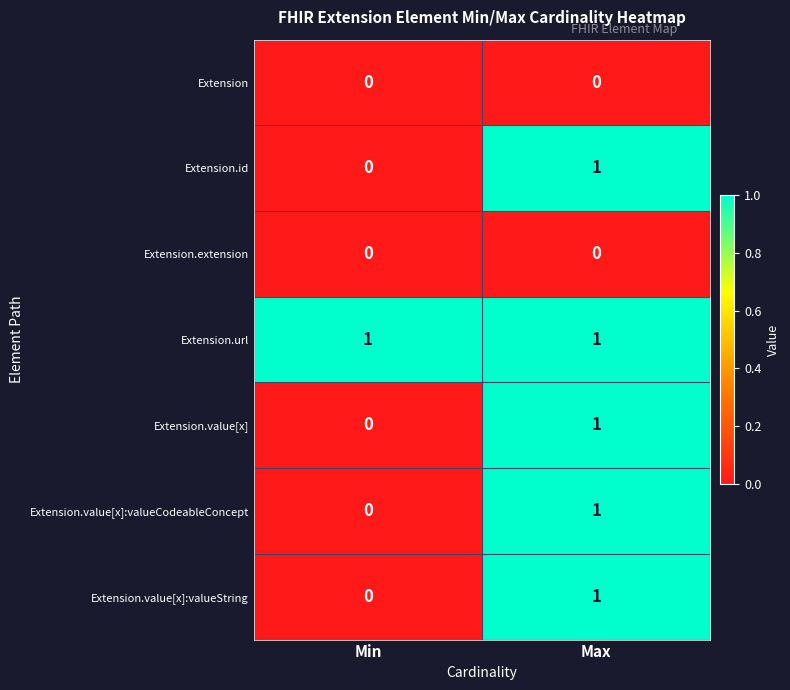

Reading left to right, transcribe all the data shown in this chart.

Extension: Min=0	Max=0
Extension.id: Min=0	Max=1
Extension.extension: Min=0	Max=0
Extension.url: Min=1	Max=1
Extension.value[x]: Min=0	Max=1
Extension.value[x]:valueCodeableConcept: Min=0	Max=1
Extension.value[x]:valueString: Min=0	Max=1